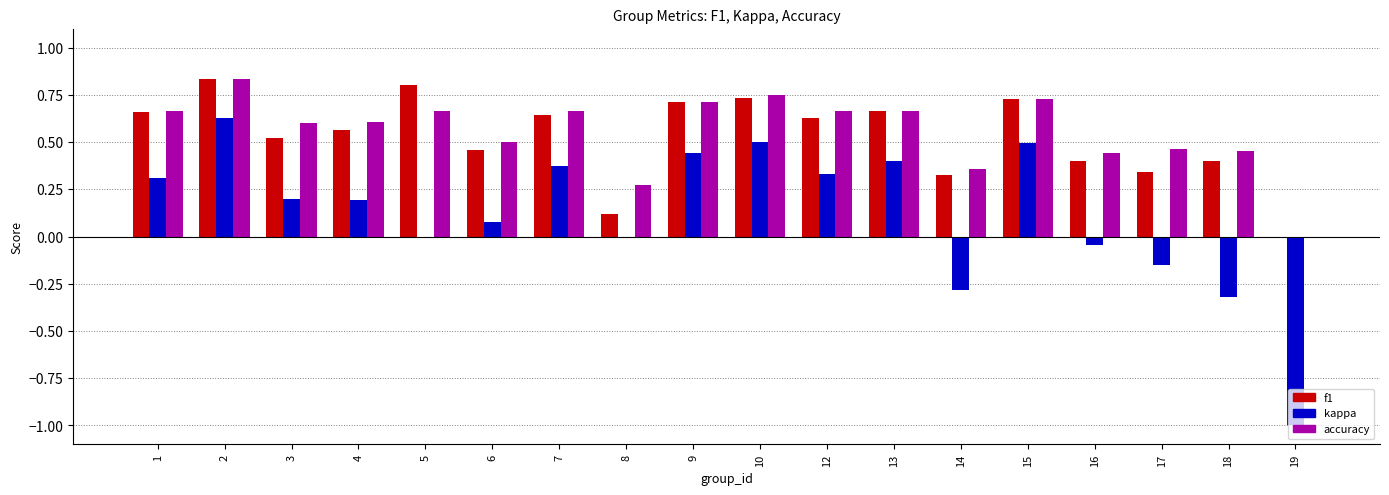

What is the sum of all kappa values?

2.1